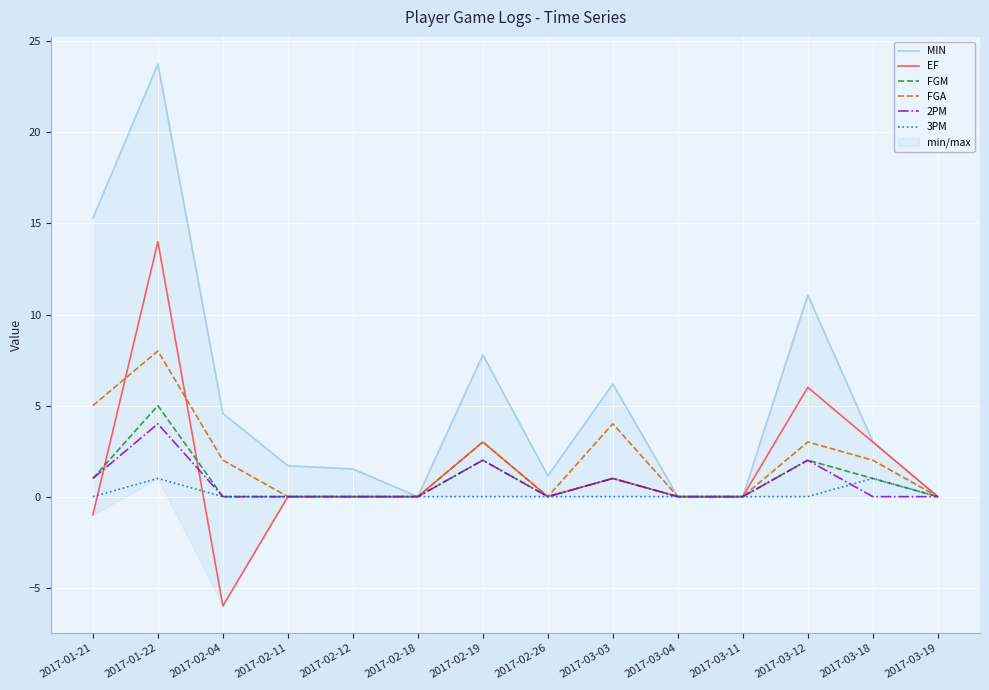

At which label is 3PM closest to 0?

2017-01-21